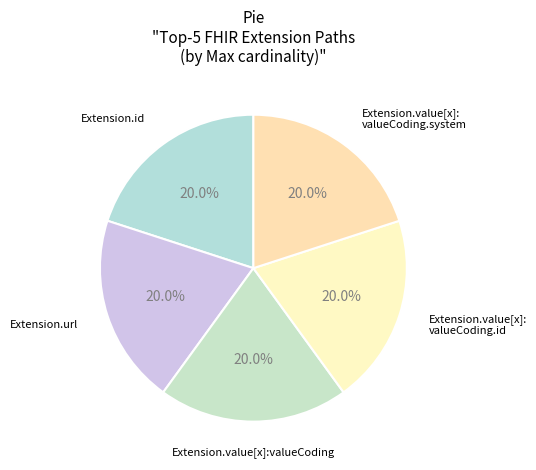

To the nearest percent, what is the average slice percentage?

20%